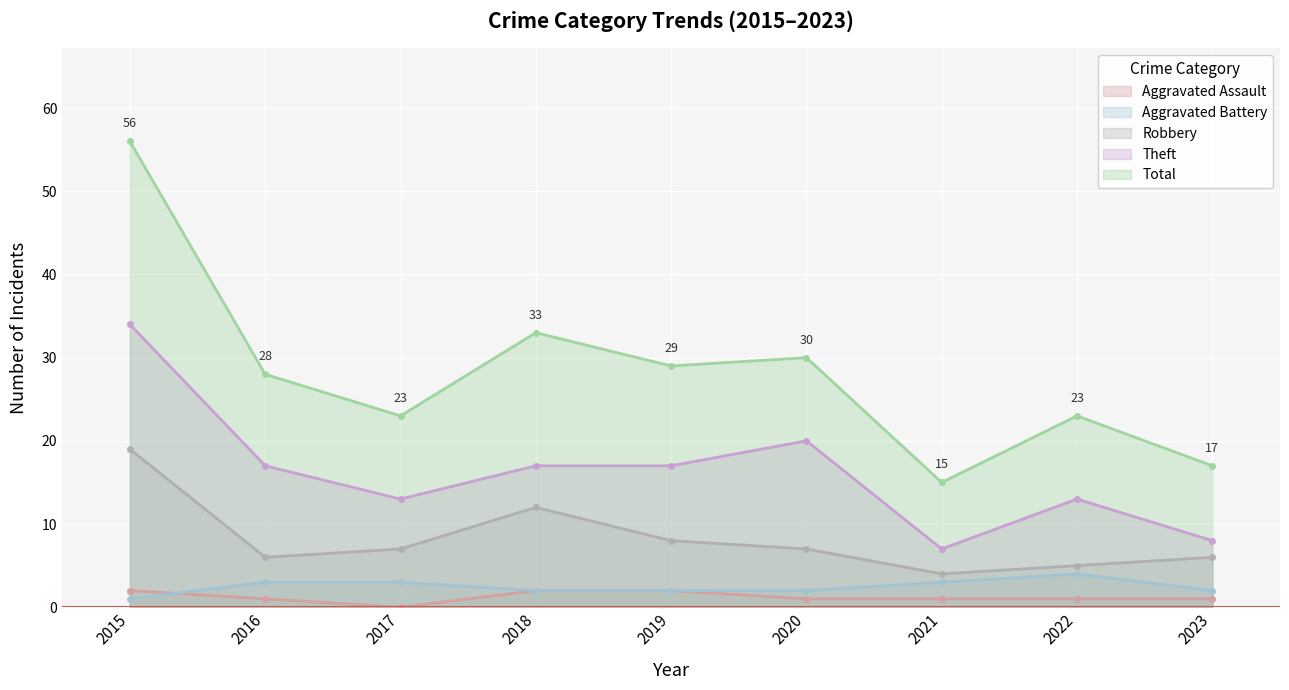

What is the difference between the highest and lowest values at 2017?

23